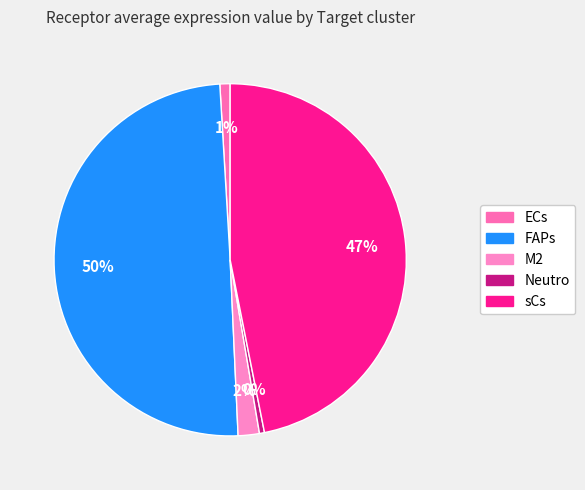

What percentage is the sCs slice, to the nearest percent?

47%